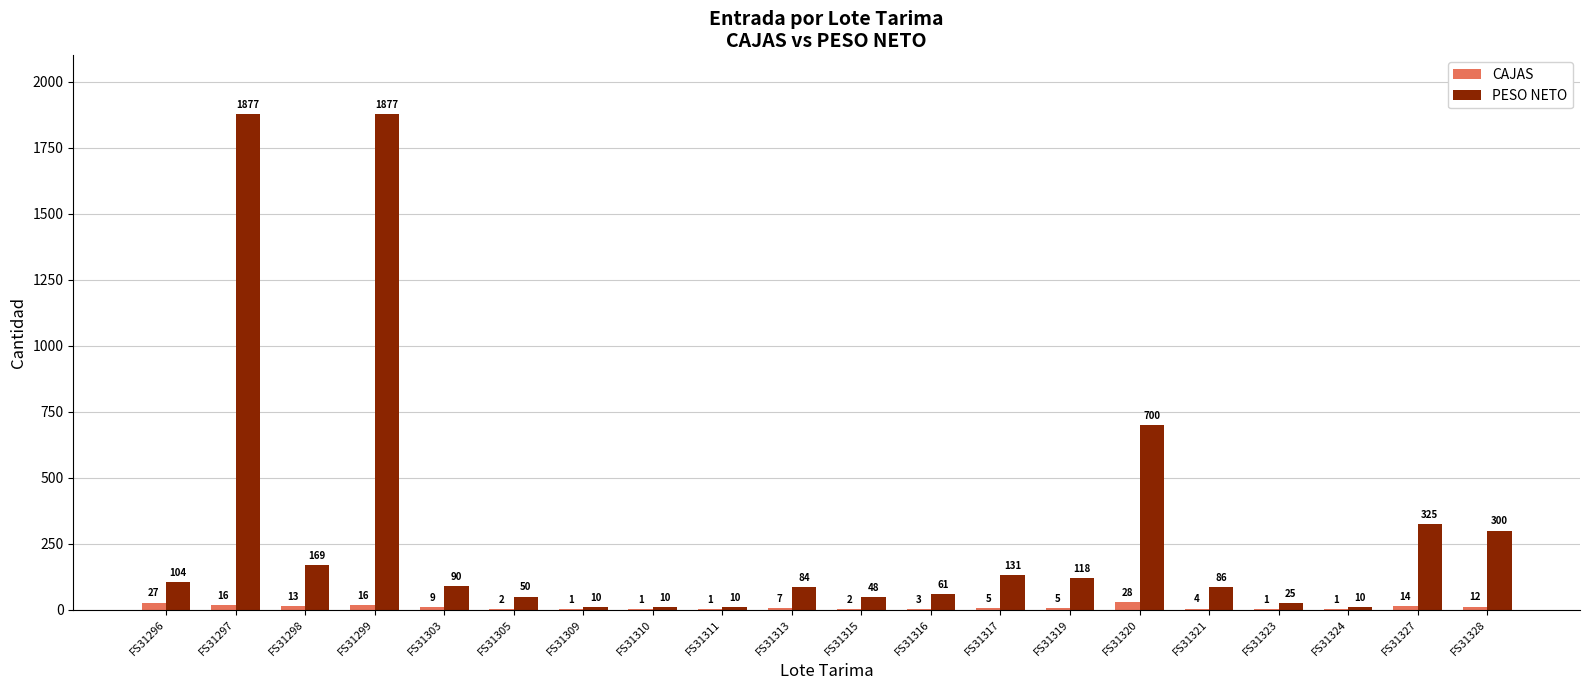

Does the chart contain stacked bars?

No